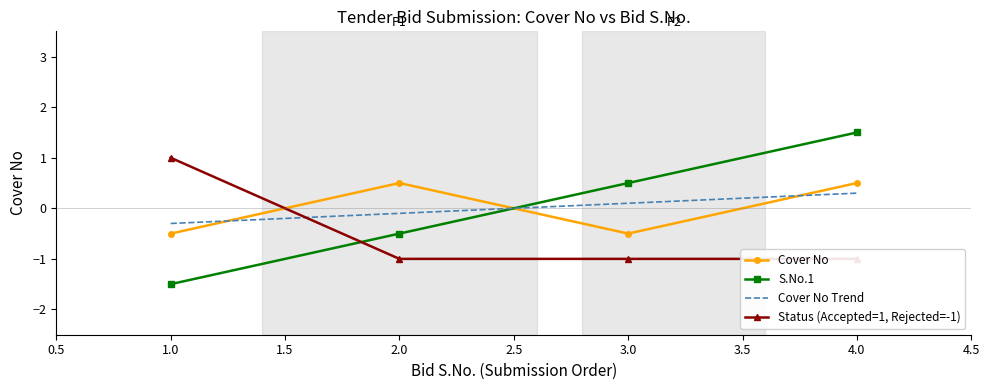

Count the Cover No values in the range 0 to 1.

2